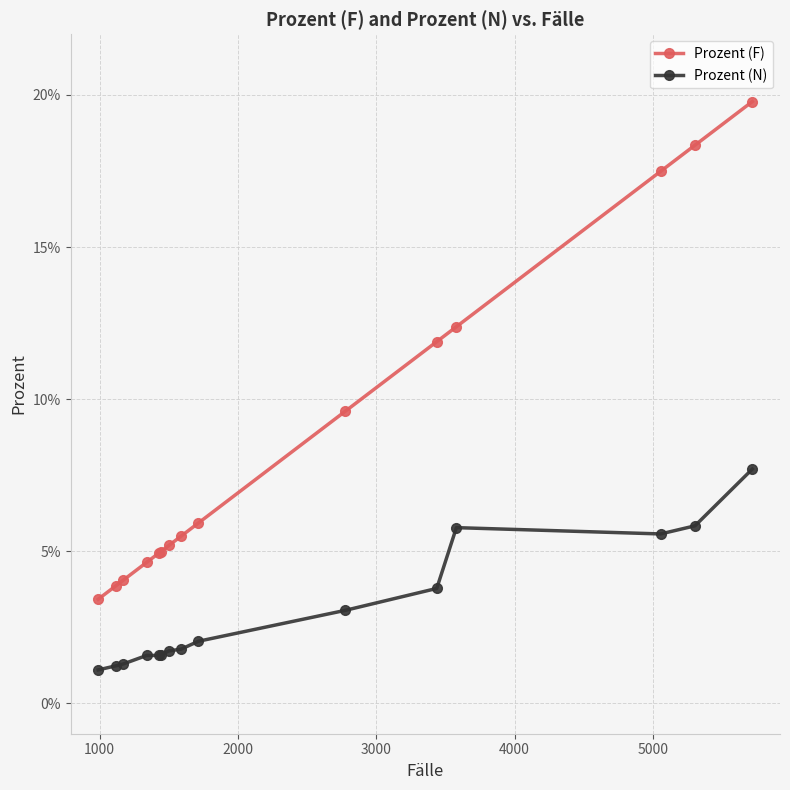

How many series are shown in this chart?

2